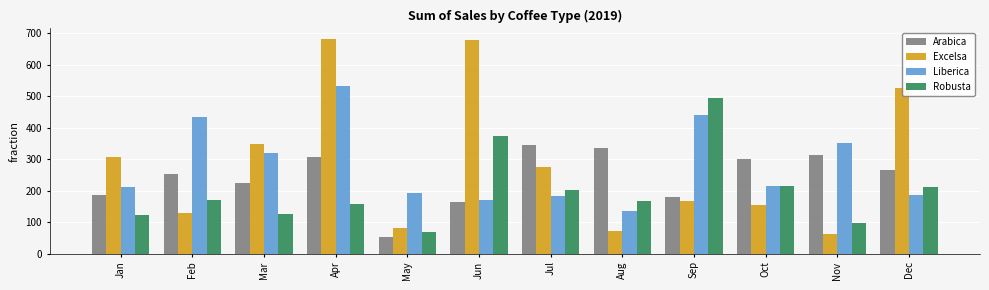

At how many categories does at least one series exceed 382?

5